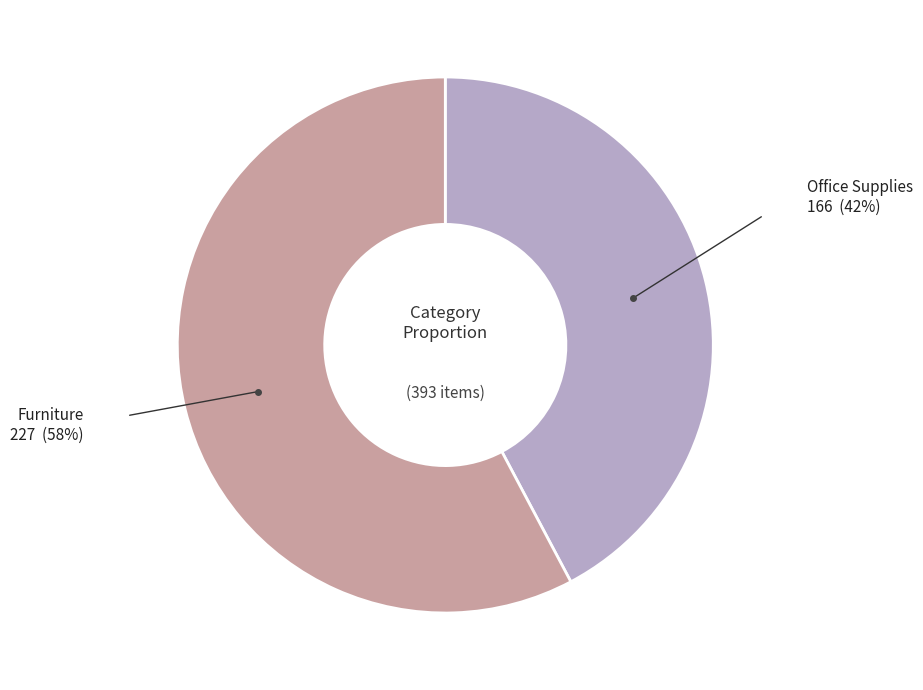

Does any single category account for the majority?

Yes